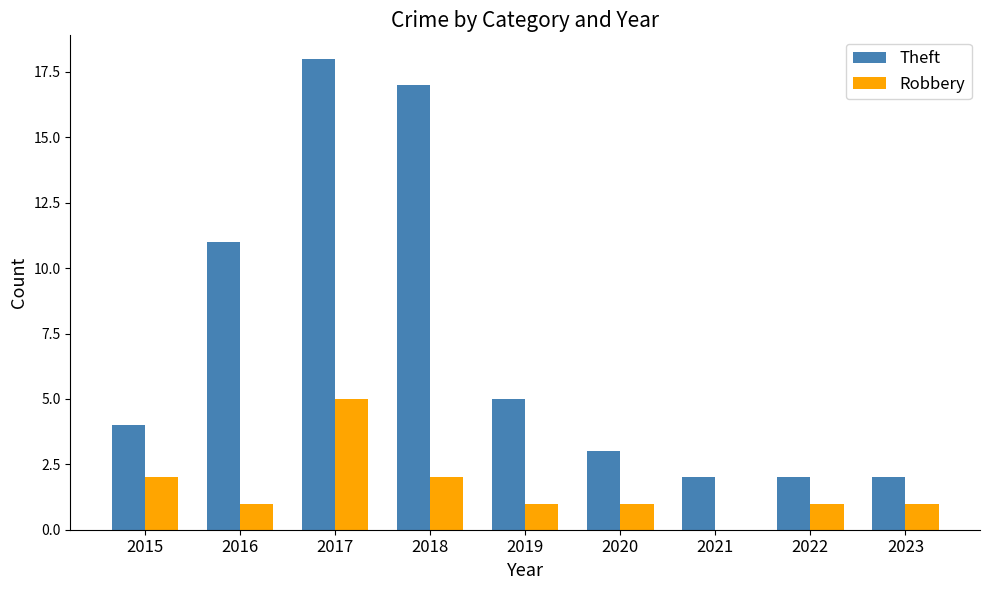

Reading right to left, list all the values displayed in this chart.

Theft: 2	2	2	3	5	17	18	11	4
Robbery: 1	1	0	1	1	2	5	1	2